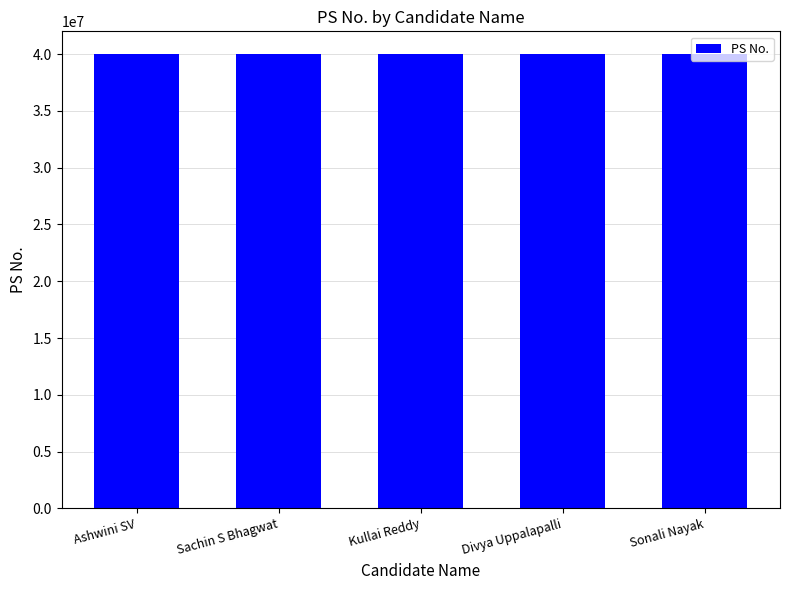

How many distinct data groups are displayed?

1